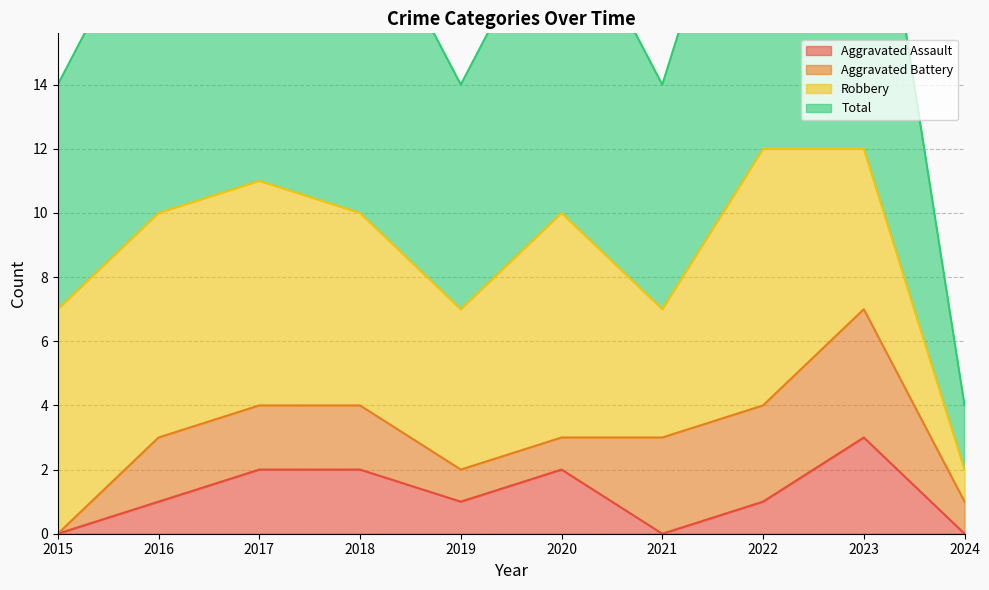

True or false: Total and Aggravated Assault cross at least once.

False